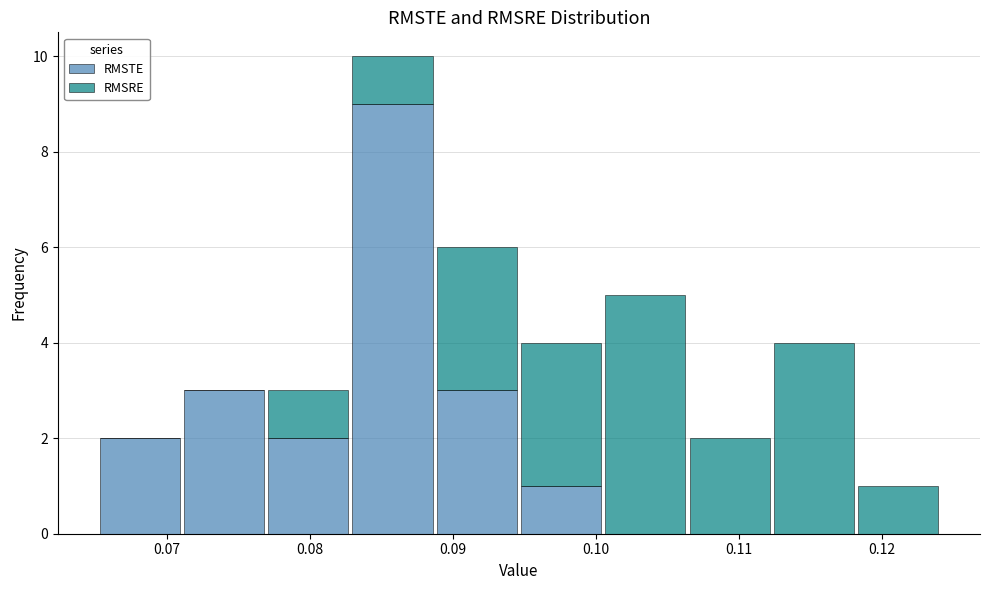

Which range on the x-axis has the tallest stacked bar (by total height)?

0.083 to 0.089